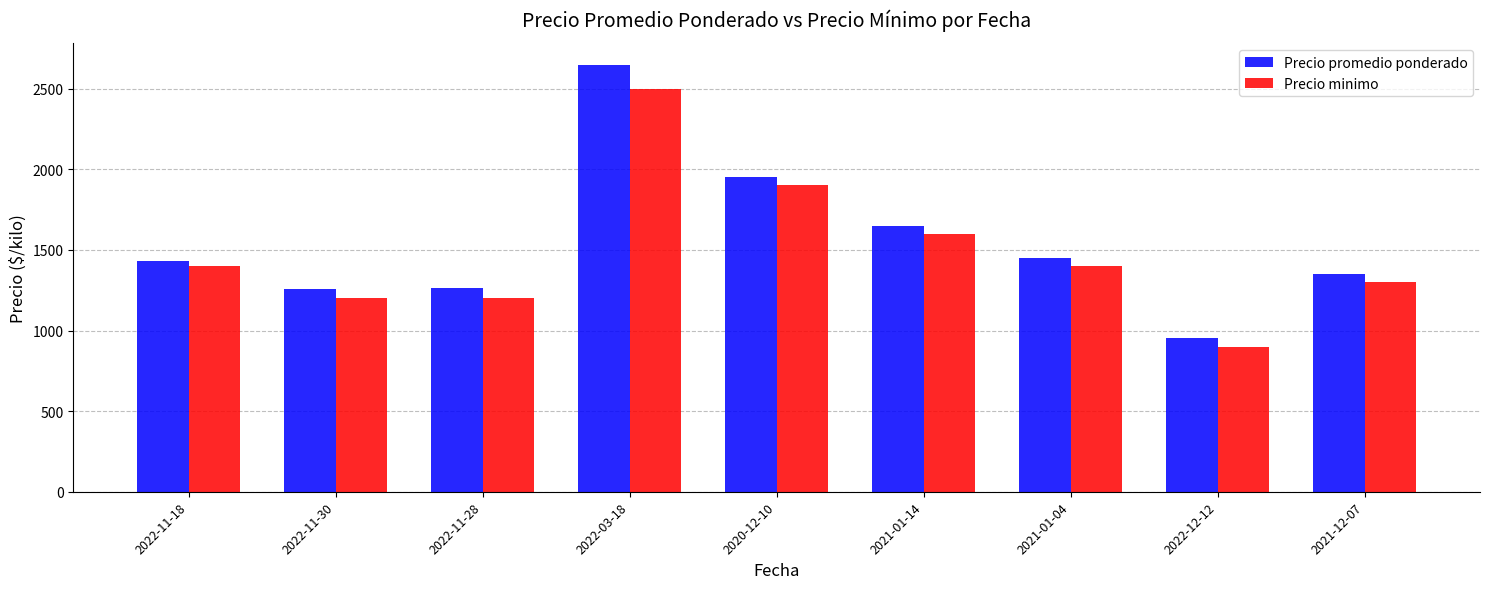

Which category has the lowest value in the Precio minimo series?

2022-12-12